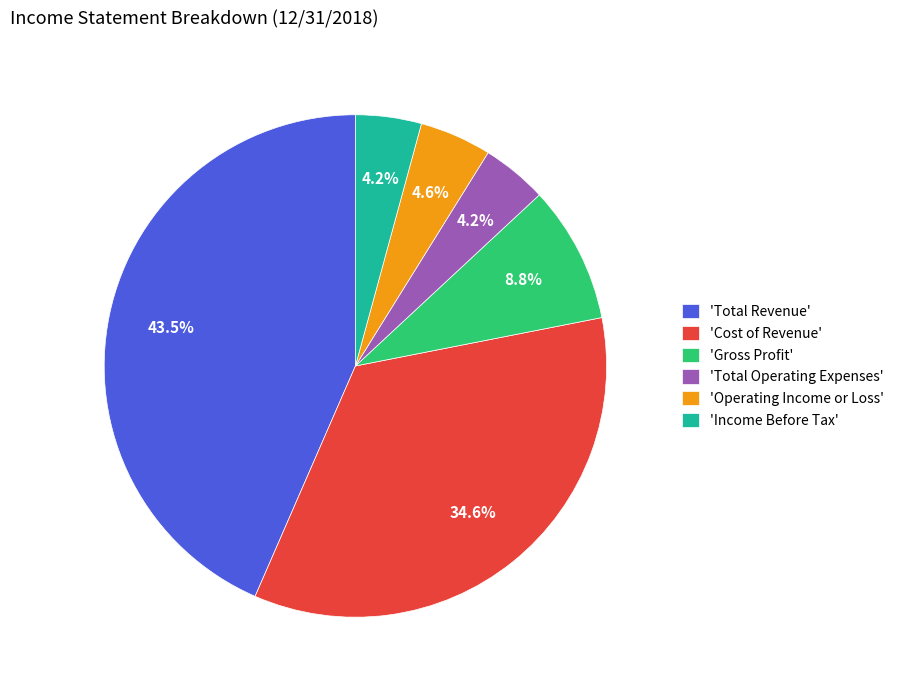

Is there any slice that represents more than half of the pie?

No